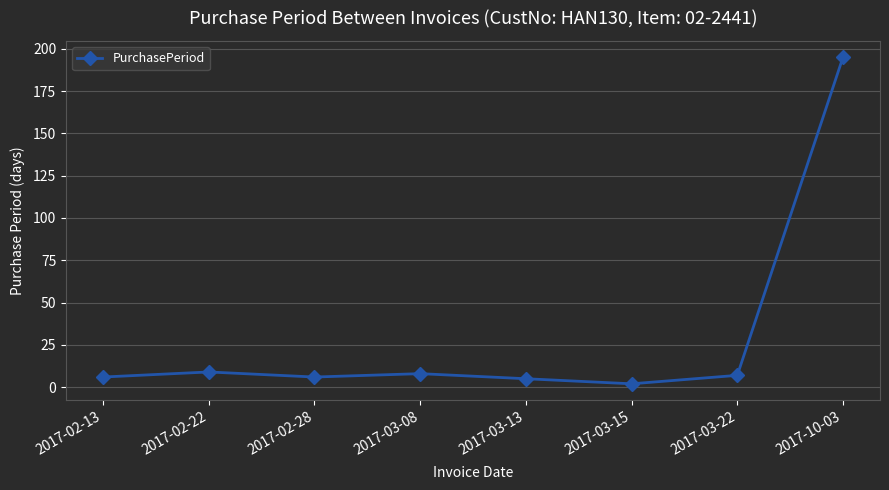

What is the greatest value displayed?

195